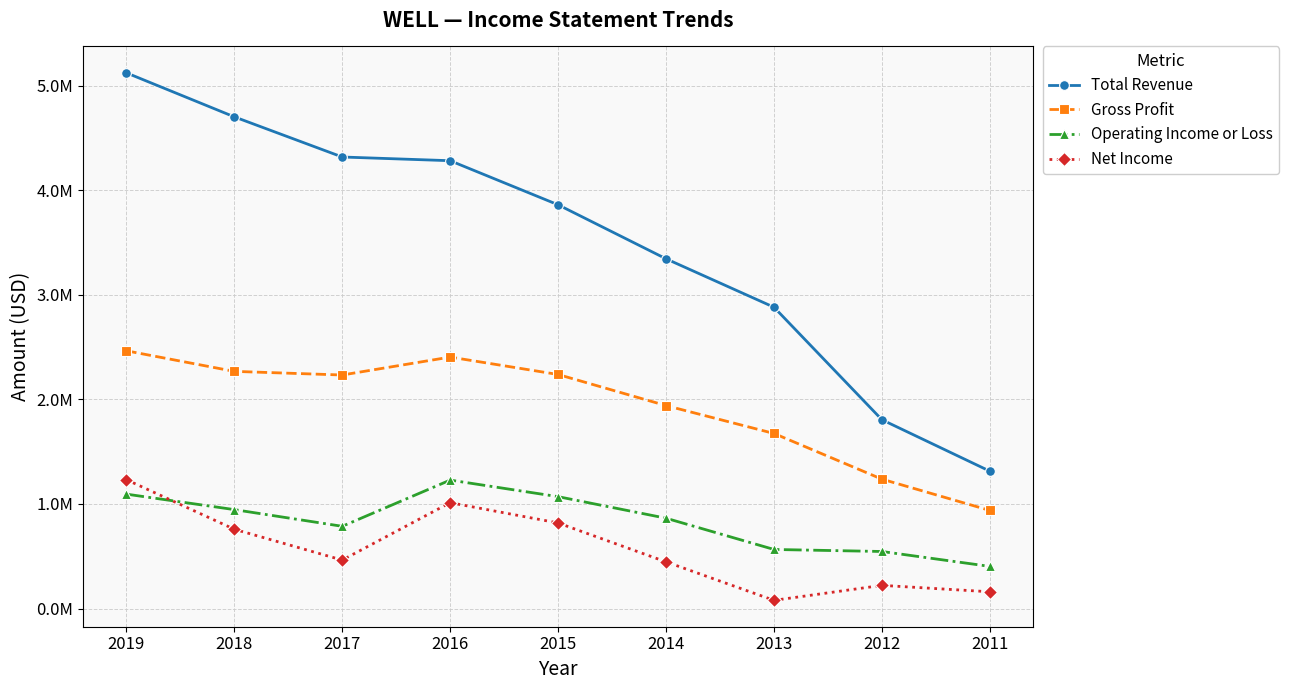

Is it true that Gross Profit equals 1237100 at 2012?

True